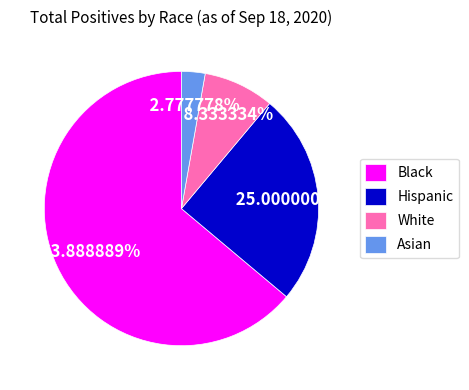

To the nearest percent, what is the difference between the Asian and Hispanic slice percentages?

22%